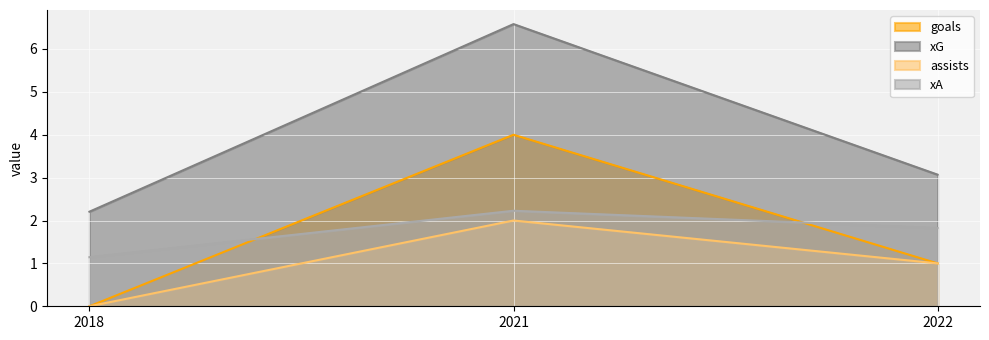

How many data points in assists are above 1?

1